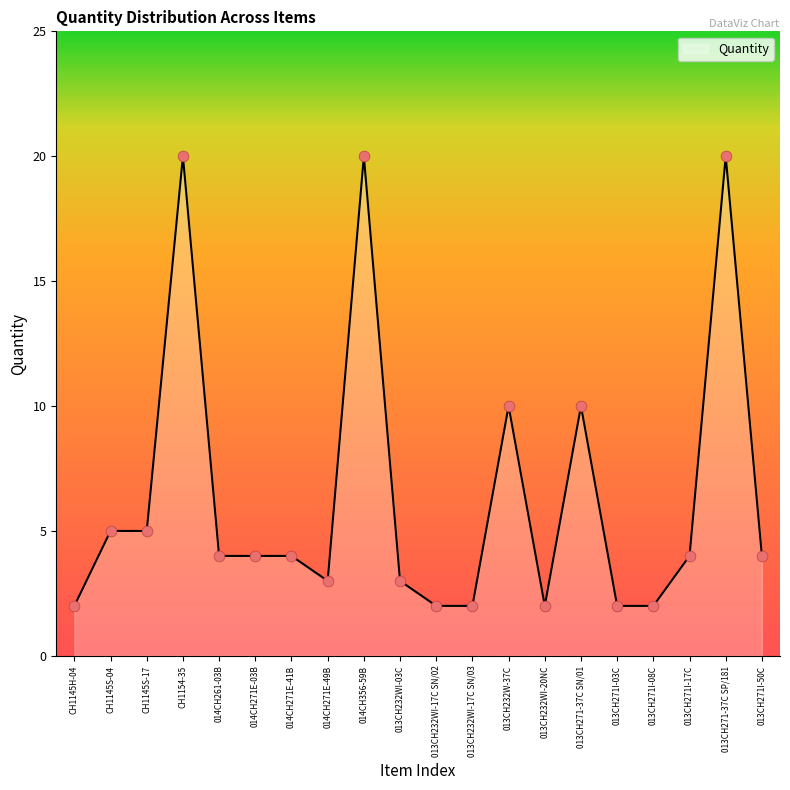

What is the difference between the maximum and minimum values?

18.0